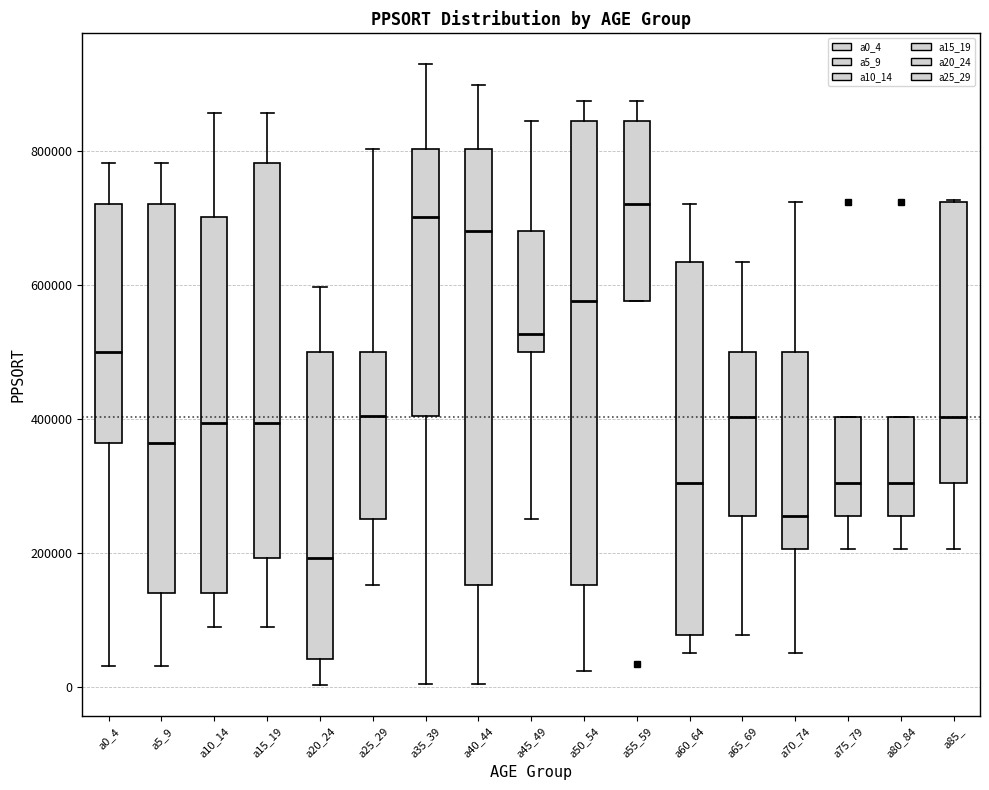

Where is the upper edge of the box for a80_84 on the y-axis? The values are not printed on the chart, so give them approximately, as read against the axis.

400000